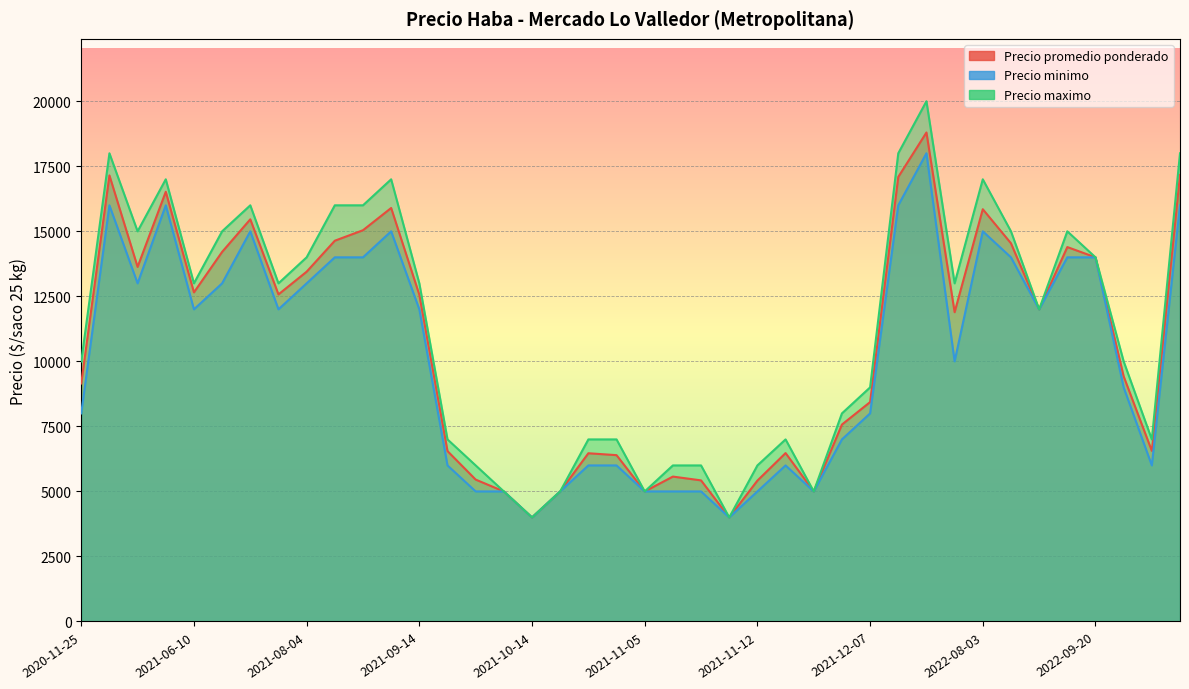

True or false: Precio promedio ponderado and Precio minimo cross at least once.

False